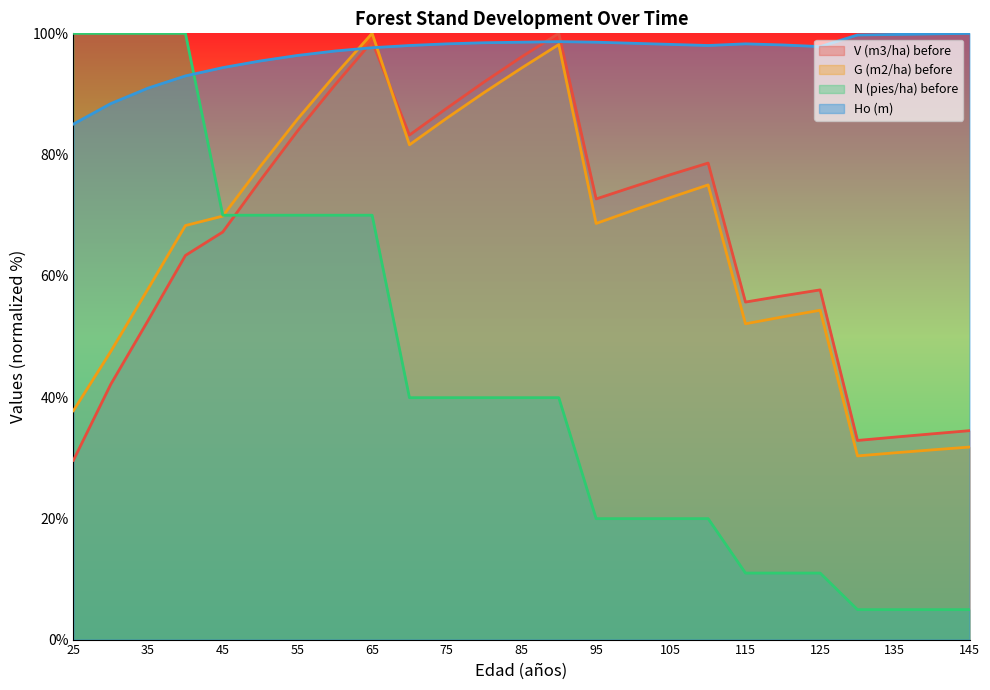

True or false: N (pies/ha) before has a value of 19.9 at 95.

True